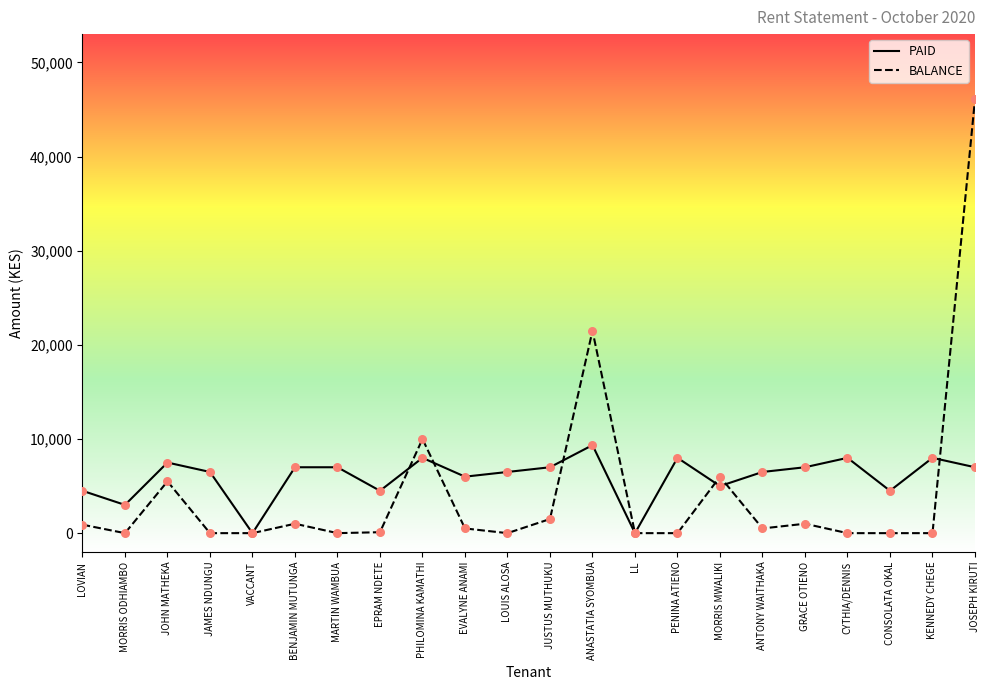

What is the difference between the highest and lowest values at PENINA ATIENO?

8000